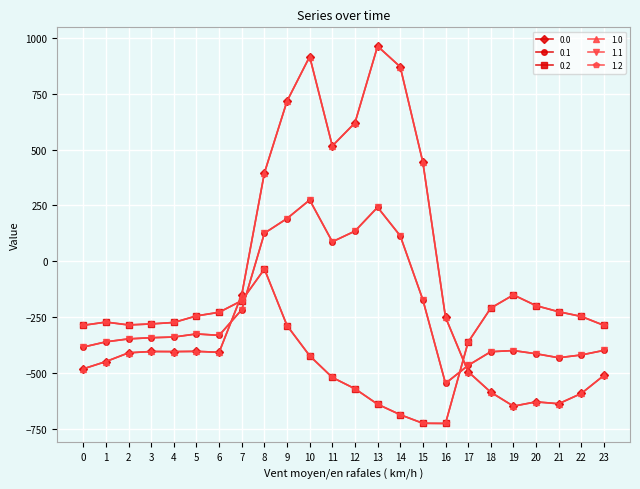

What is the difference between the maximum and minimum values in the 0.0 series?

1611.9